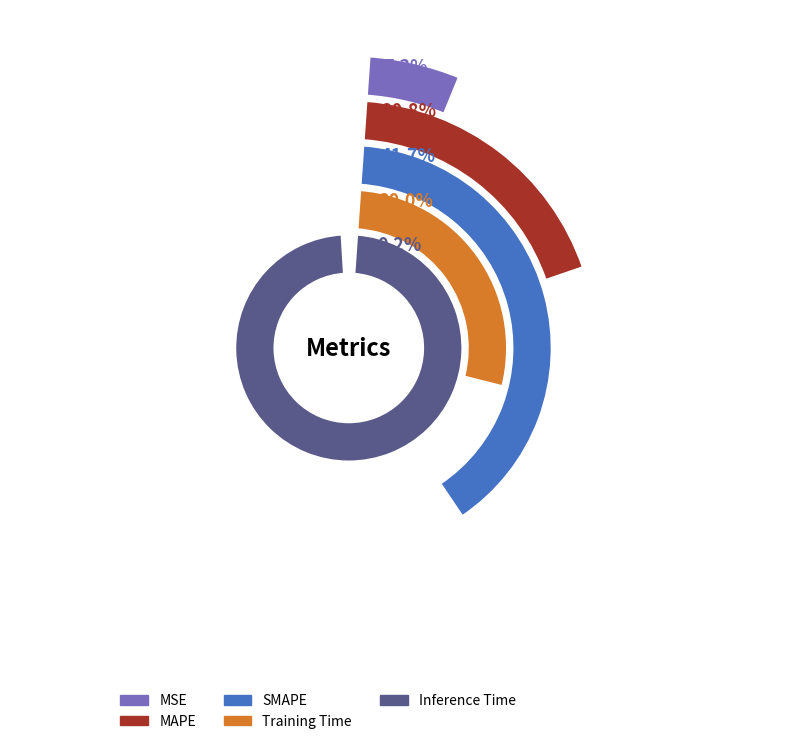

Count the number of slices in the pie.

5